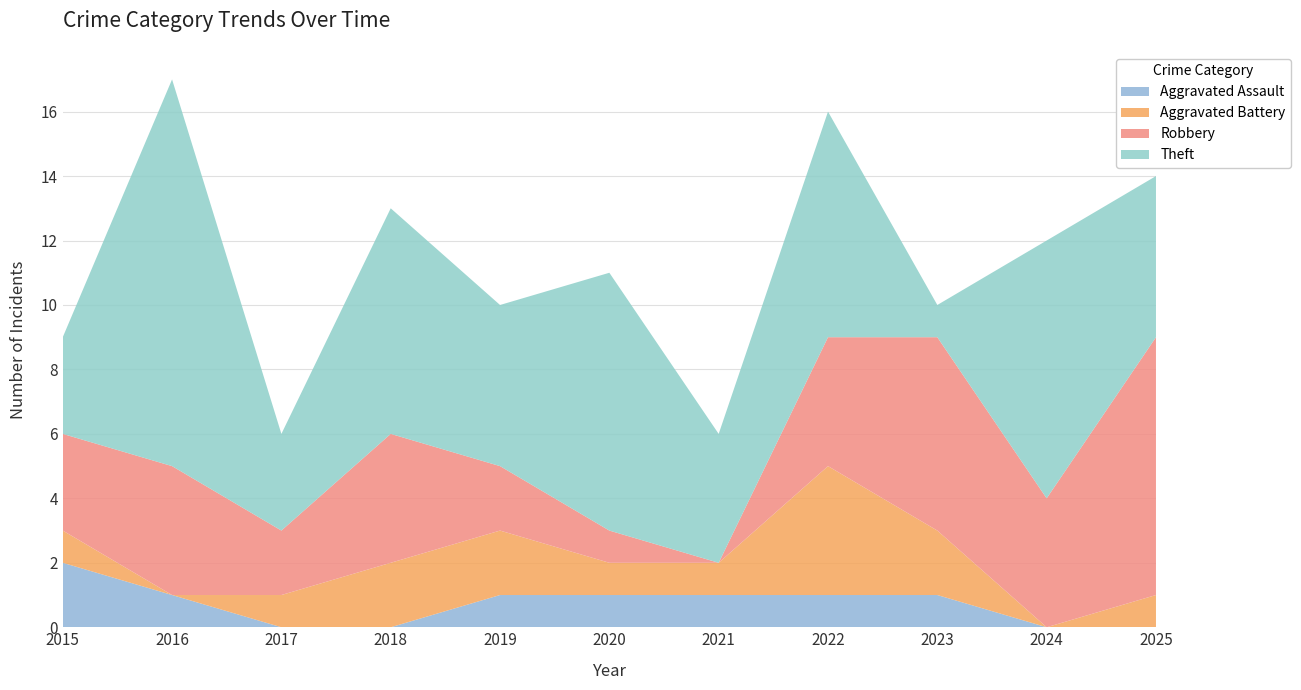

Reading left to right, what are all the values shown in this chart?

Aggravated Assault: 2015=2	2016=1	2017=0	2018=0	2019=1	2020=1	2021=1	2022=1	2023=1	2024=0	2025=0
Aggravated Battery: 2015=1	2016=0	2017=1	2018=2	2019=2	2020=1	2021=1	2022=4	2023=2	2024=0	2025=1
Robbery: 2015=3	2016=4	2017=2	2018=4	2019=2	2020=1	2021=0	2022=4	2023=6	2024=4	2025=8
Theft: 2015=3	2016=12	2017=3	2018=7	2019=5	2020=8	2021=4	2022=7	2023=1	2024=8	2025=5